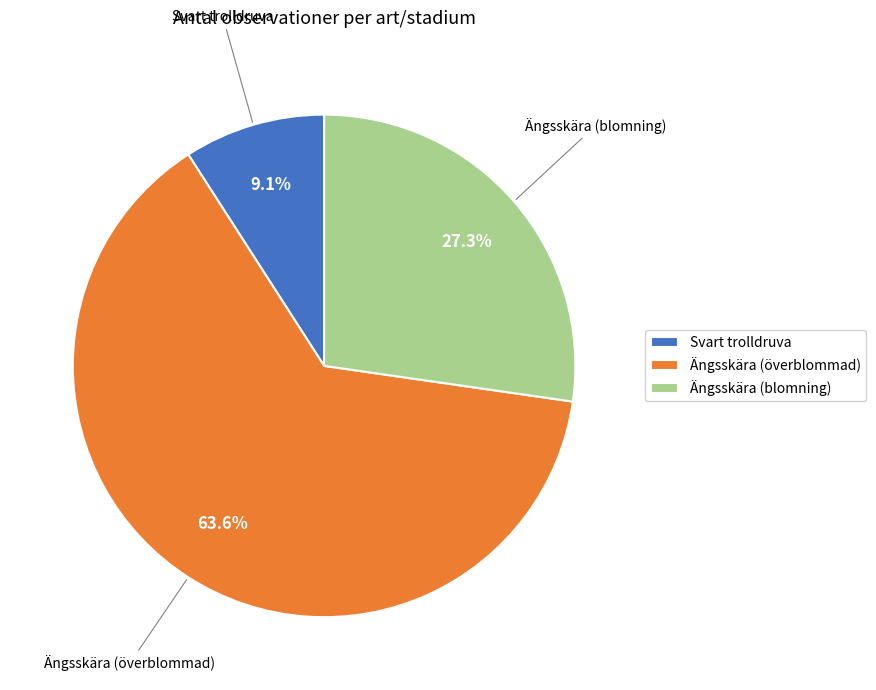

Between Ängsskära (blomning) and Svart trolldruva, which is larger?

Ängsskära (blomning)